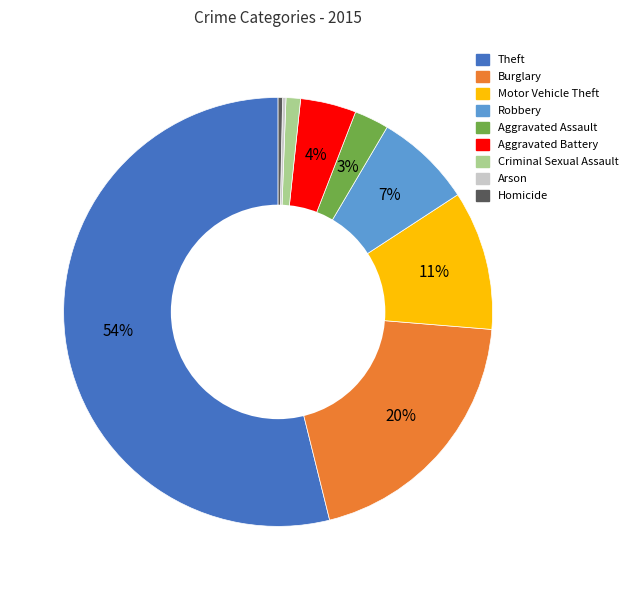

Do Robbery and Motor Vehicle Theft together represent more than half of the pie?

No